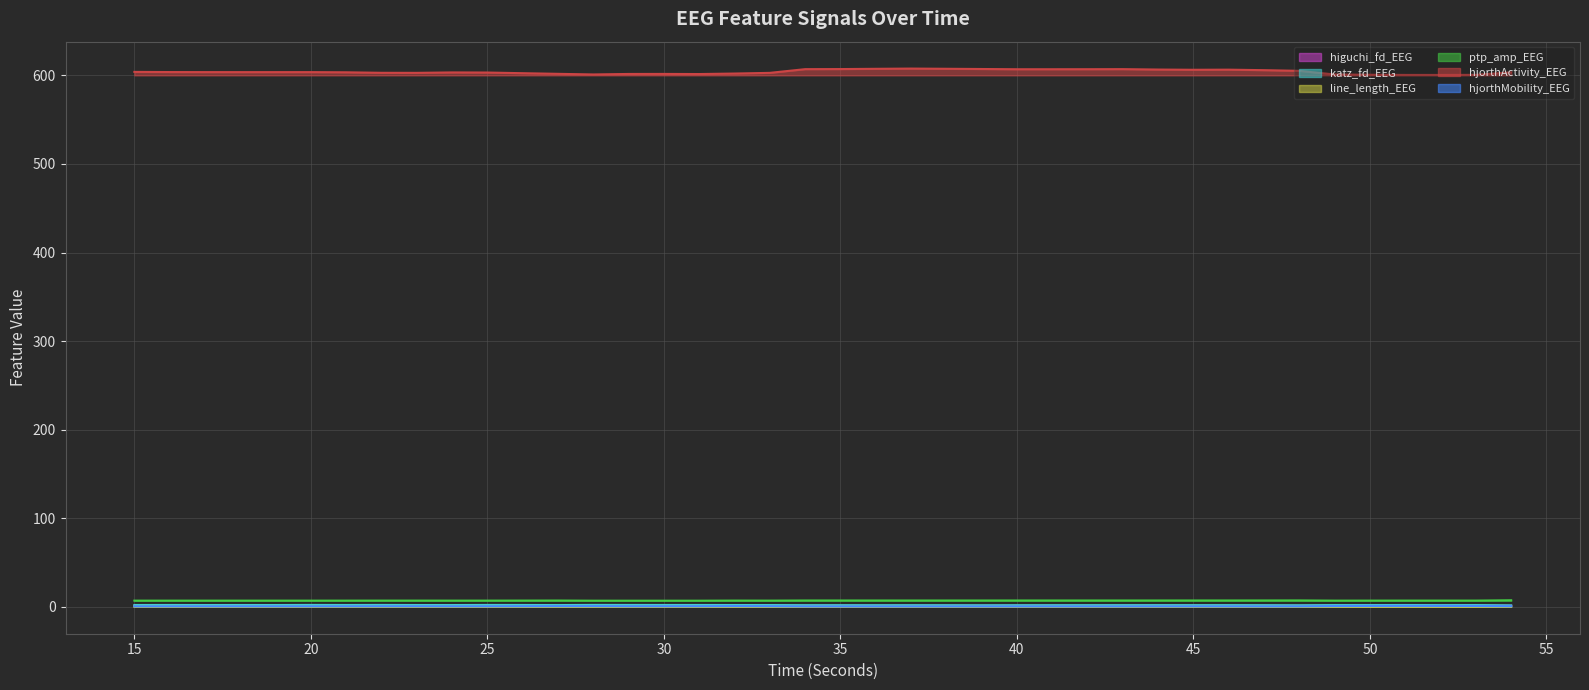

List the labels in order of hjorthMobility_EEG value, largest first.

51, 52, 50, 53, 49, 32, 28, 27, 33, 54, 26, 31, 29, 30, 23, 22, 25, 21, 24, 18, 19, 17, 20, 16, 15, 45, 48, 46, 44, 47, 43, 40, 41, 42, 34, 39, 35, 38, 36, 37